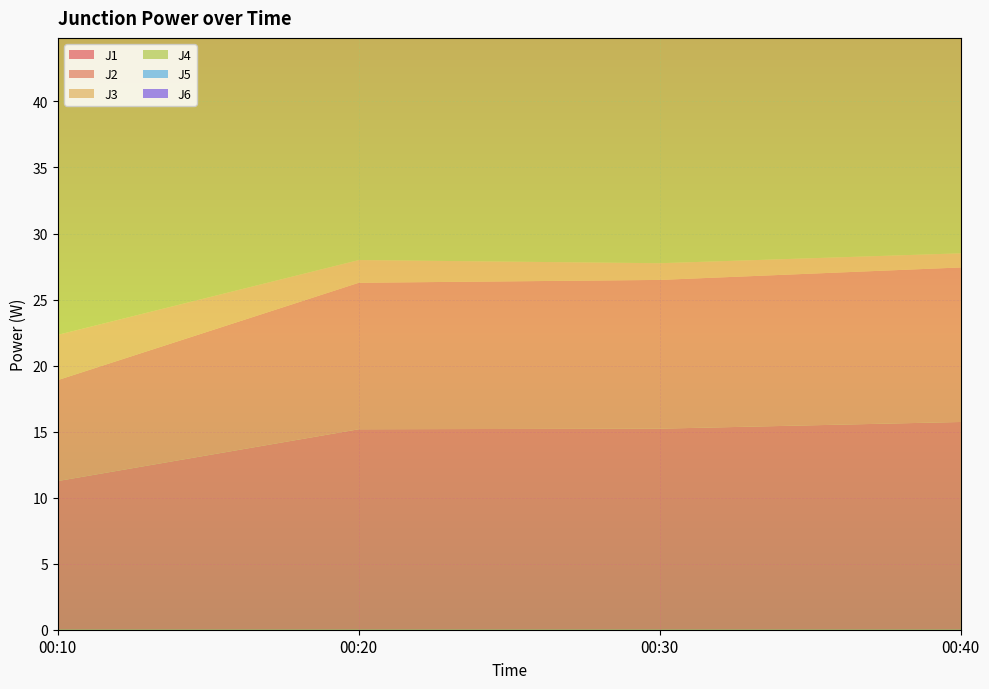

Reading left to right, what are all the values shown in this chart?

J1: 11.3	15.2	15.2	15.7
J2: 7.6	11.1	11.3	11.7
J3: 3.4	1.7	1.3	1.1
J4: 24.6	33.4	33.4	34.5
J5: 18.1	26.4	26.8	27.9
J6: 8.6	11.8	11.9	12.3